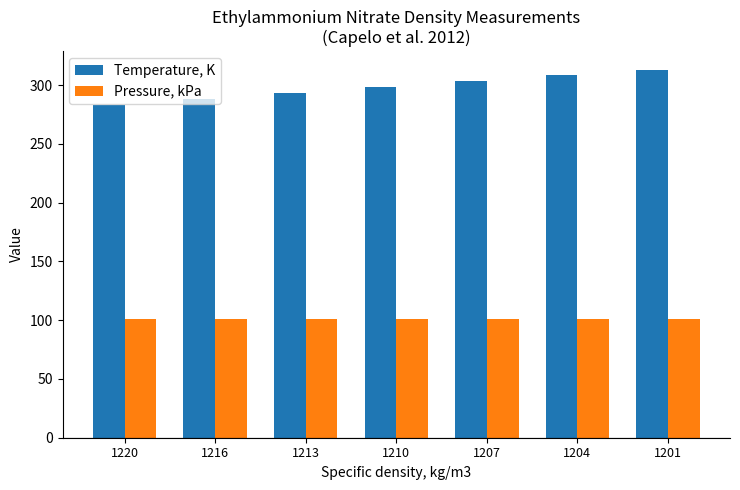

Which series changed the most between 1220 and 1210?

Temperature, K